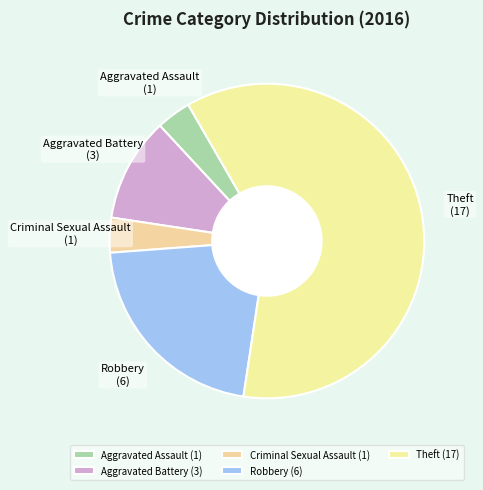

What is the ratio of the value at Theft to the value at Criminal Sexual Assault?

17.0